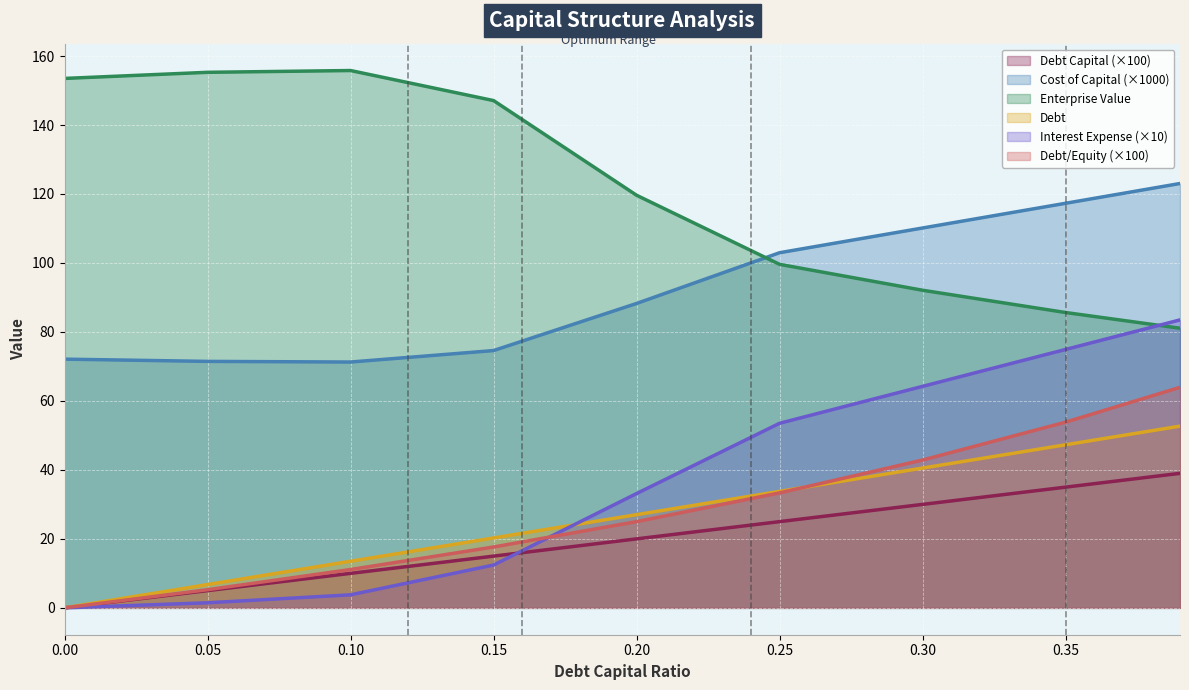

What is the difference between the second highest and second lowest values in the debt_capital series?

30.0